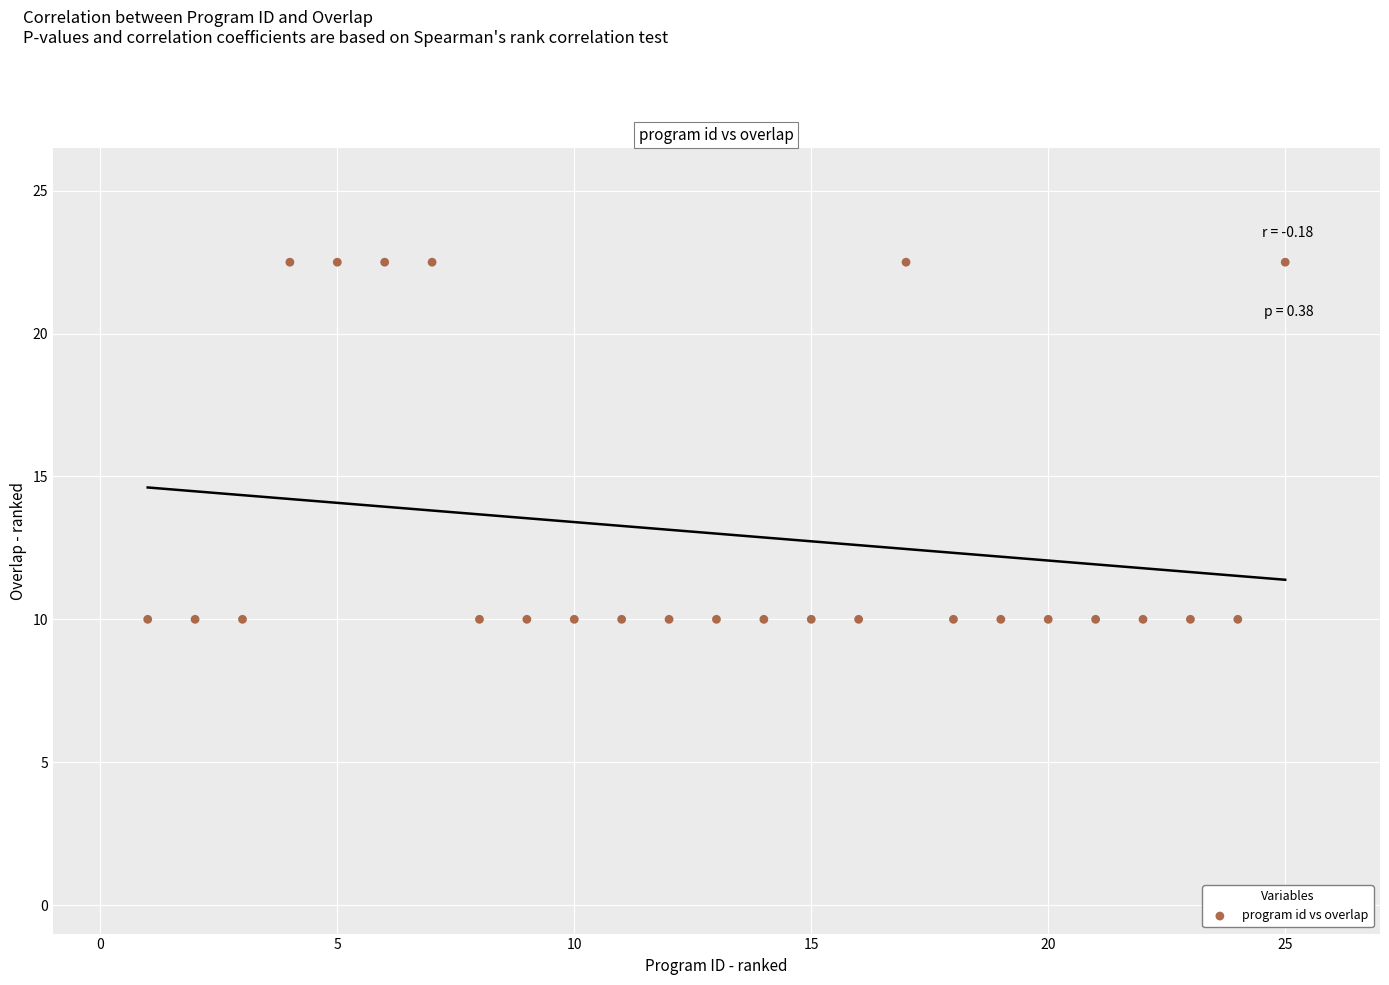

What is the range of Y values (max minus min)?

12.5